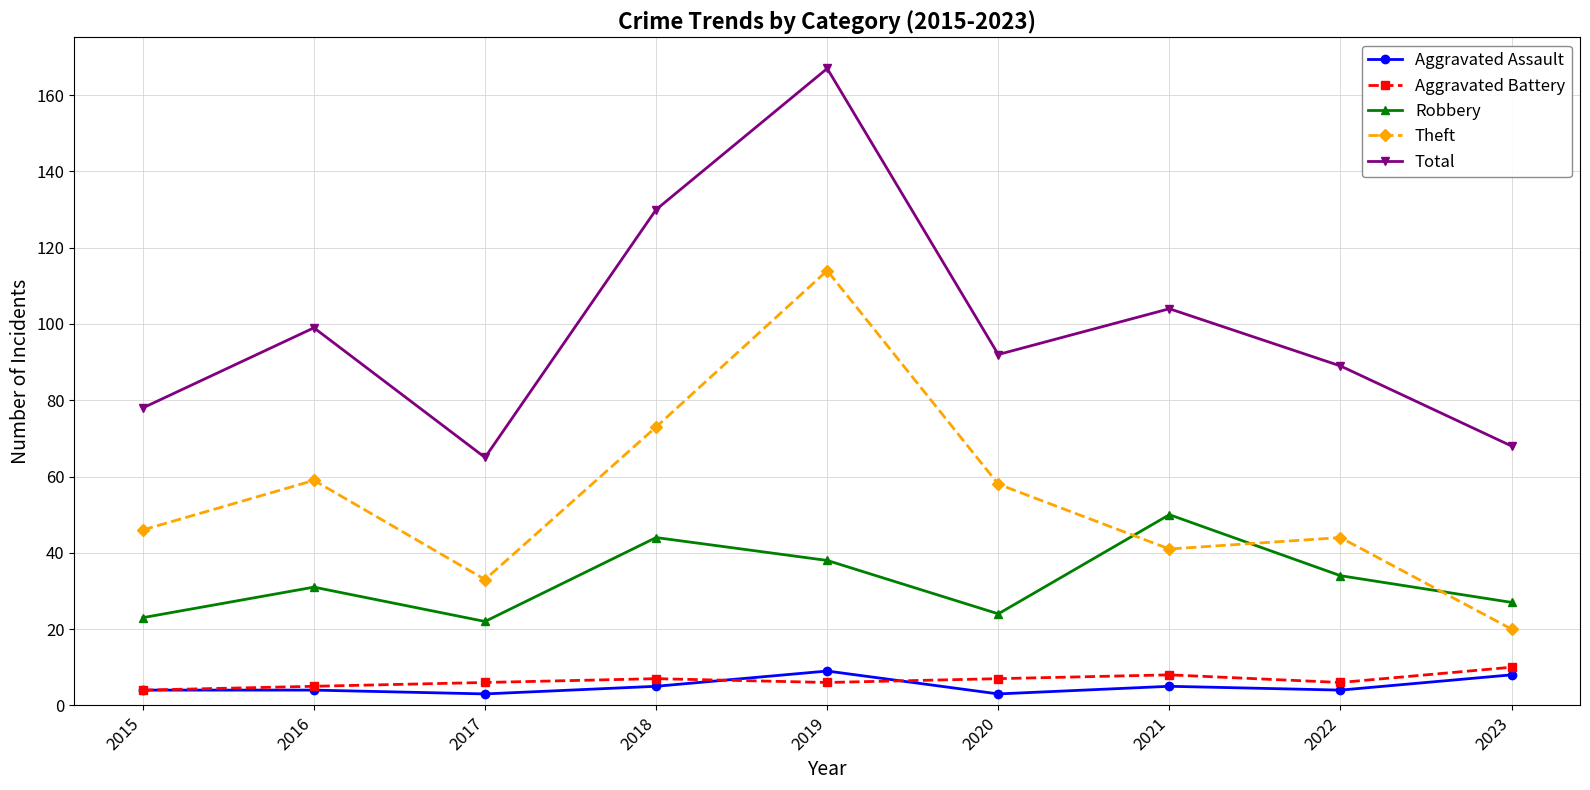

True or false: Aggravated Assault and Theft intersect in this chart.

False